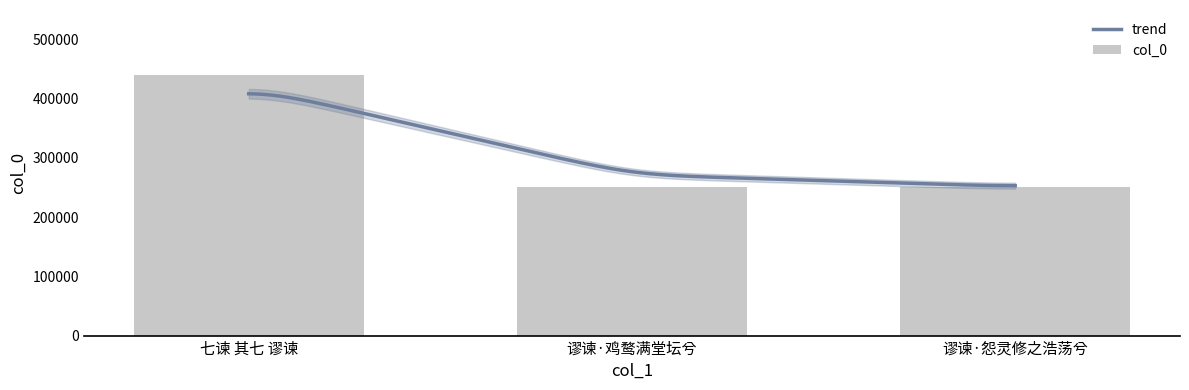

Between 七谏 其七 谬谏 and 谬谏·怨灵修之浩荡兮, which is larger?

七谏 其七 谬谏